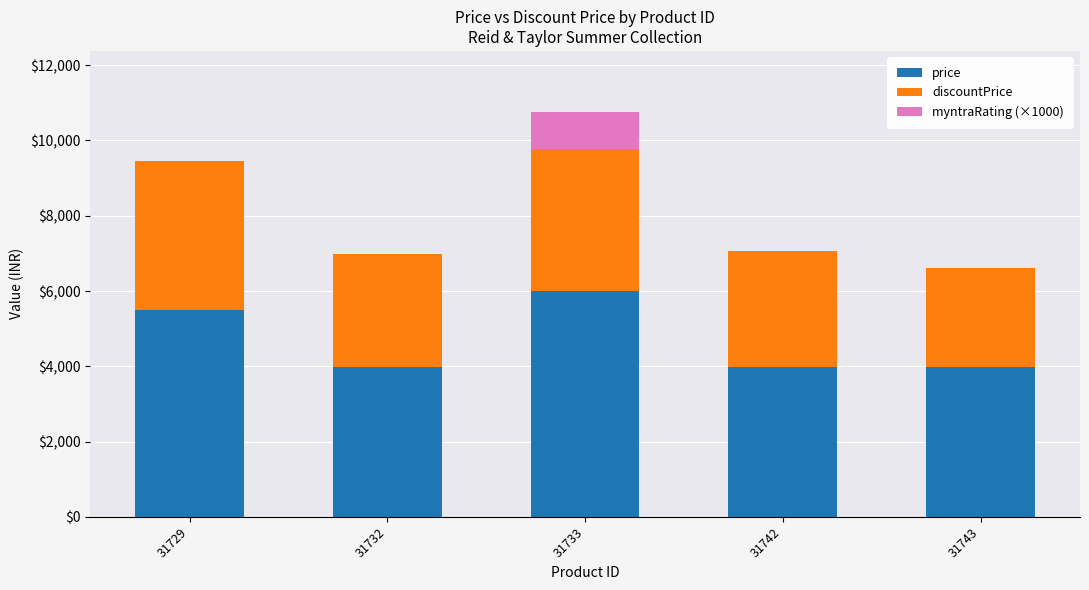

How many price values are between 3995 and 5495?

4